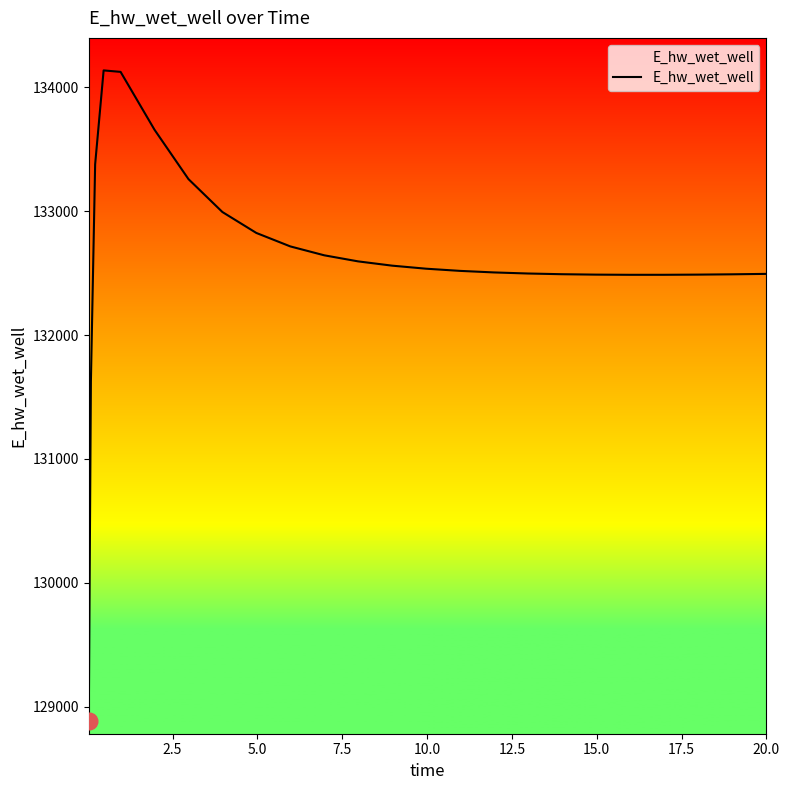

What is the greatest value displayed?

134135.7